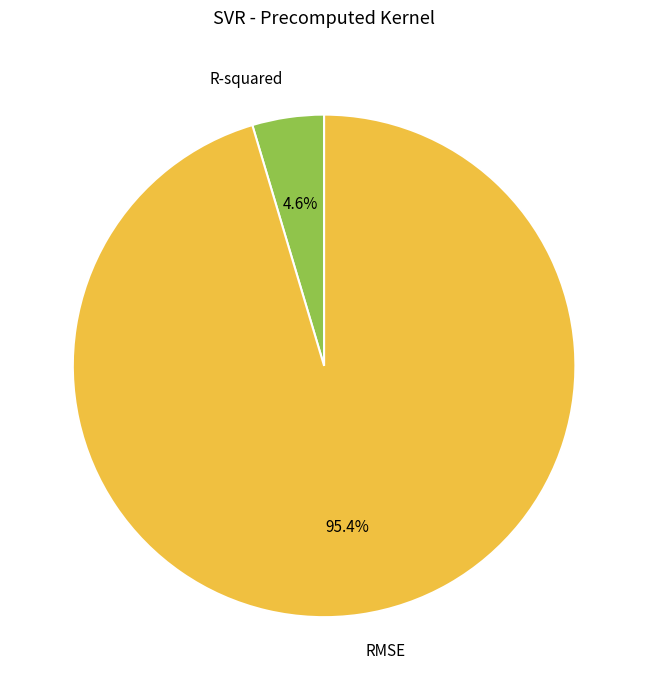

To the nearest percent, what portion does R-squared represent?

5%